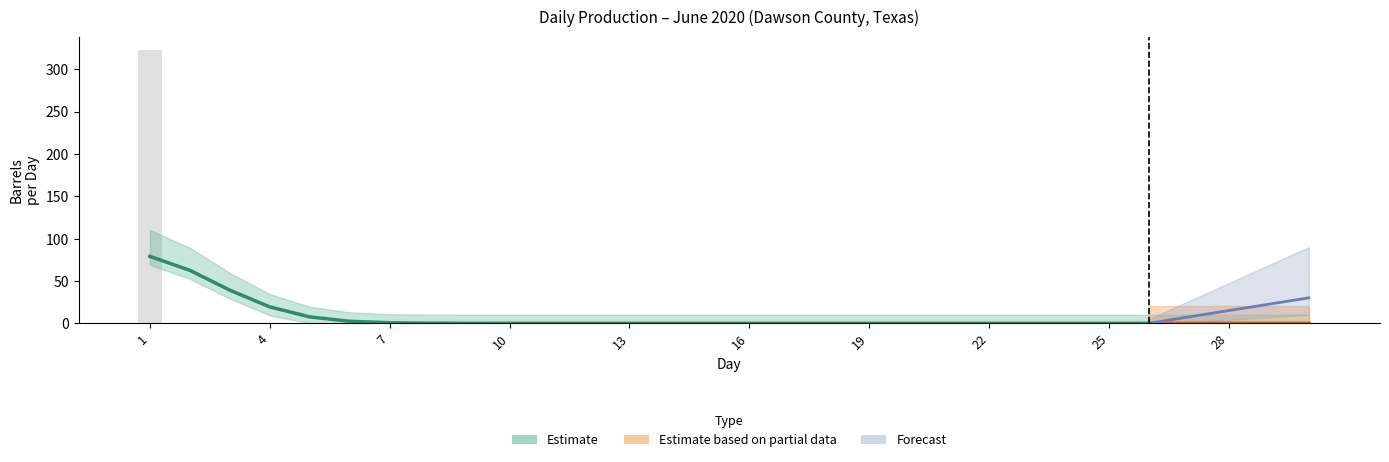

At which category is the sum across all series the highest?

1